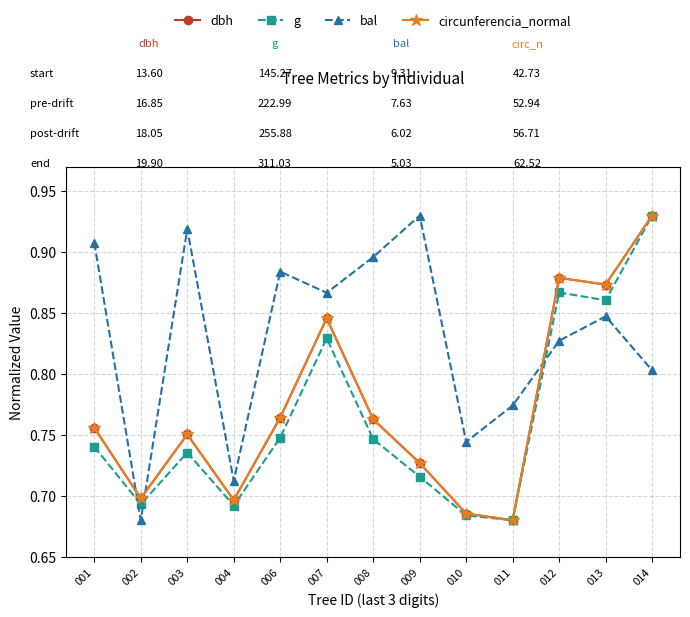

The g series shows 0.2 at 009. True or false?

False